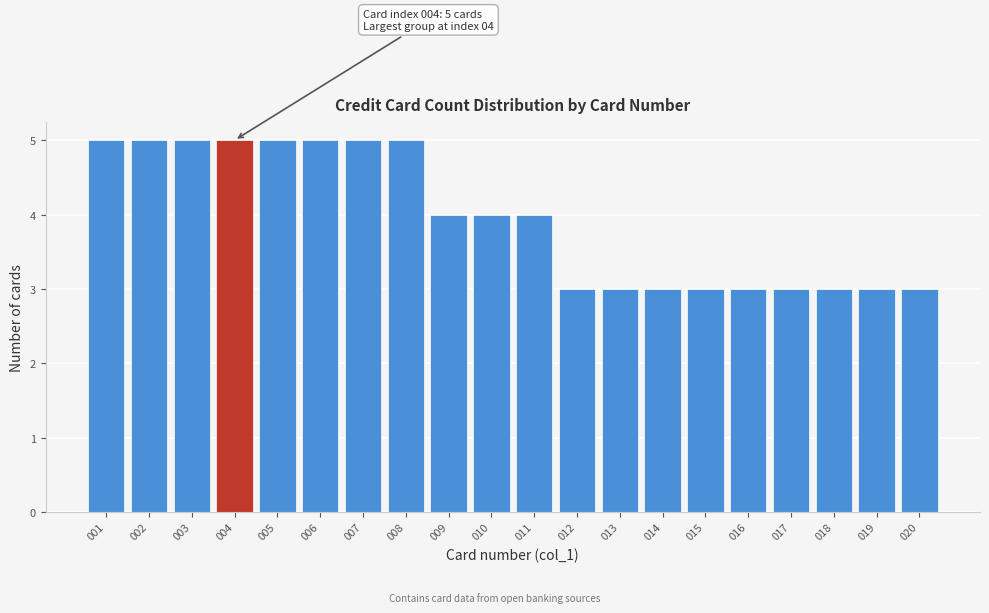

Reading left to right, transcribe all the data shown in this chart.

5	5	5	5	5	5	5	5	4	4	4	3	3	3	3	3	3	3	3	3